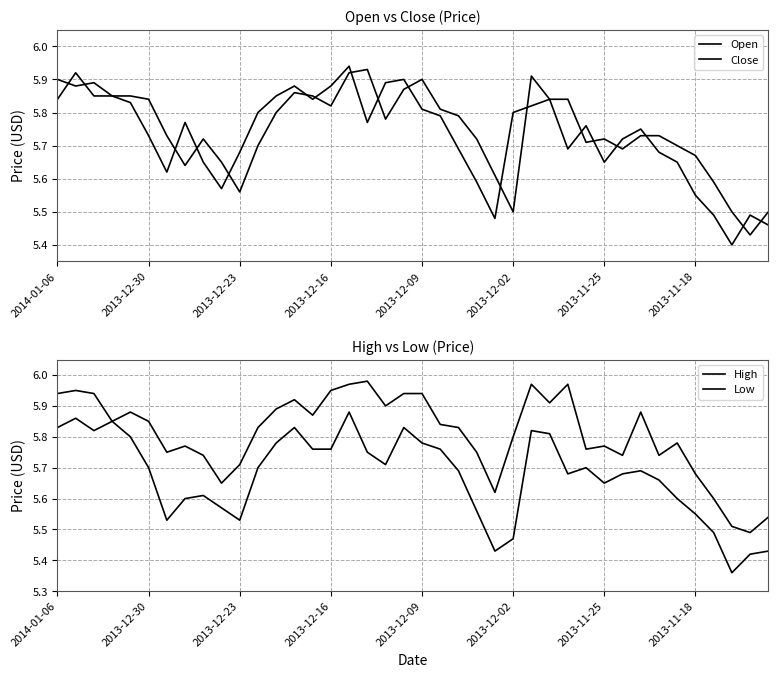

What are all the series names shown in the legend?

Open, Close, High, Low